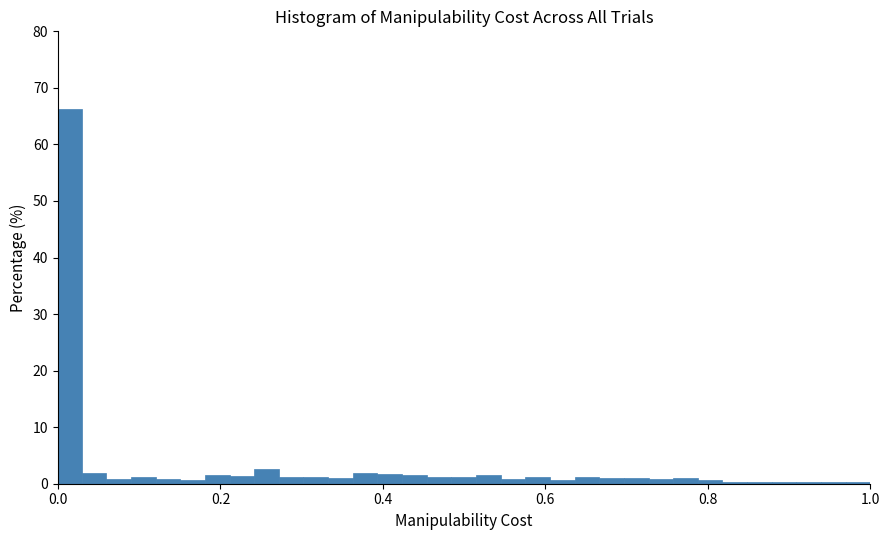

Read against the x-axis, roughly where is the centre of the tallest bar?

0.02